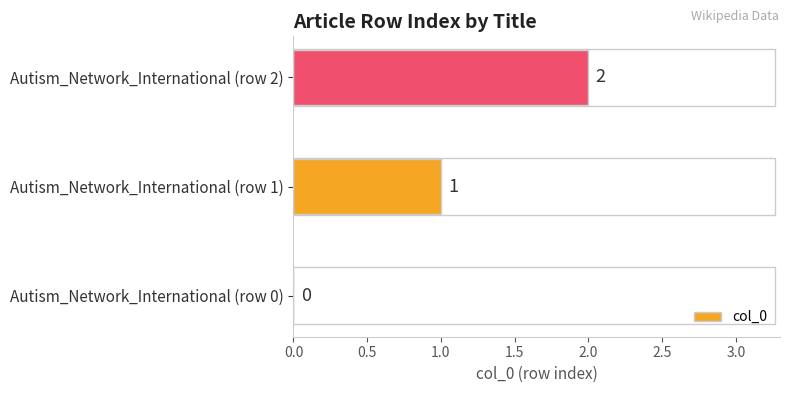

Where is the data nearest to the value 1?

Autism_Network_International (row 1)